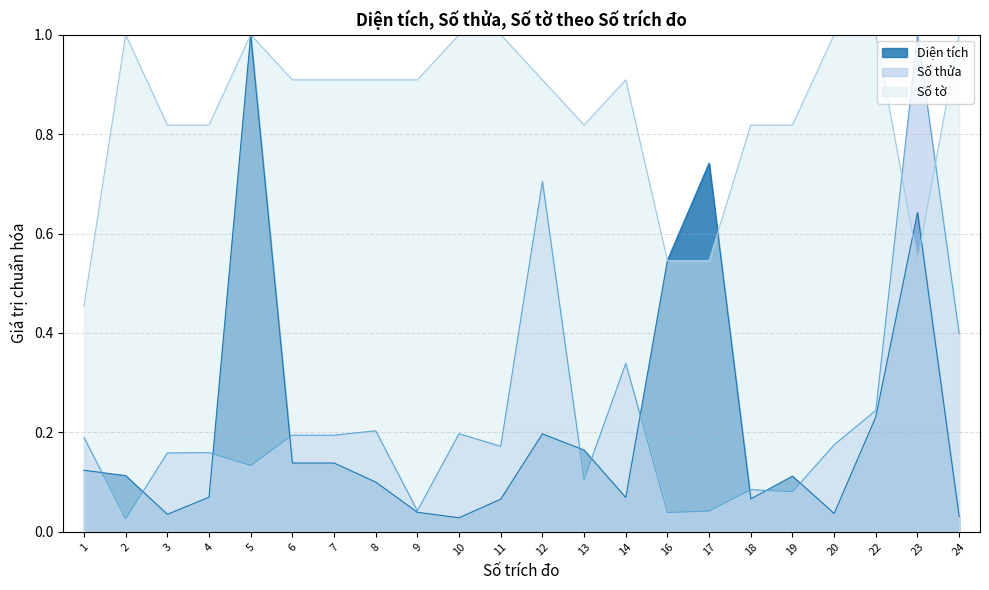

Reading left to right, list all the values displayed in this chart.

Diện tích: 0.1	0.1	0.0	0.1	1.0	0.1	0.1	0.1	0.0	0.0	0.1	0.2	0.2	0.1	0.5	0.7	0.1	0.1	0.0	0.2	0.6	0.0
Số thửa: 0.2	0.0	0.2	0.2	0.1	0.2	0.2	0.2	0.0	0.2	0.2	0.7	0.1	0.3	0.0	0.0	0.1	0.1	0.2	0.2	1.0	0.4
Số tờ: 0.5	1.0	0.8	0.8	1.0	0.9	0.9	0.9	0.9	1.0	1.0	0.9	0.8	0.9	0.5	0.5	0.8	0.8	1.0	1.0	0.5	1.0